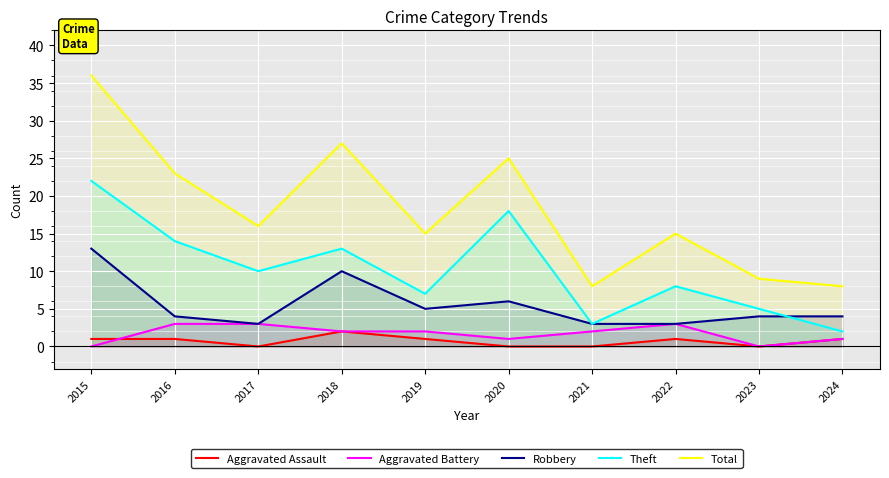

At which category does Robbery reach its first local peak?

2018